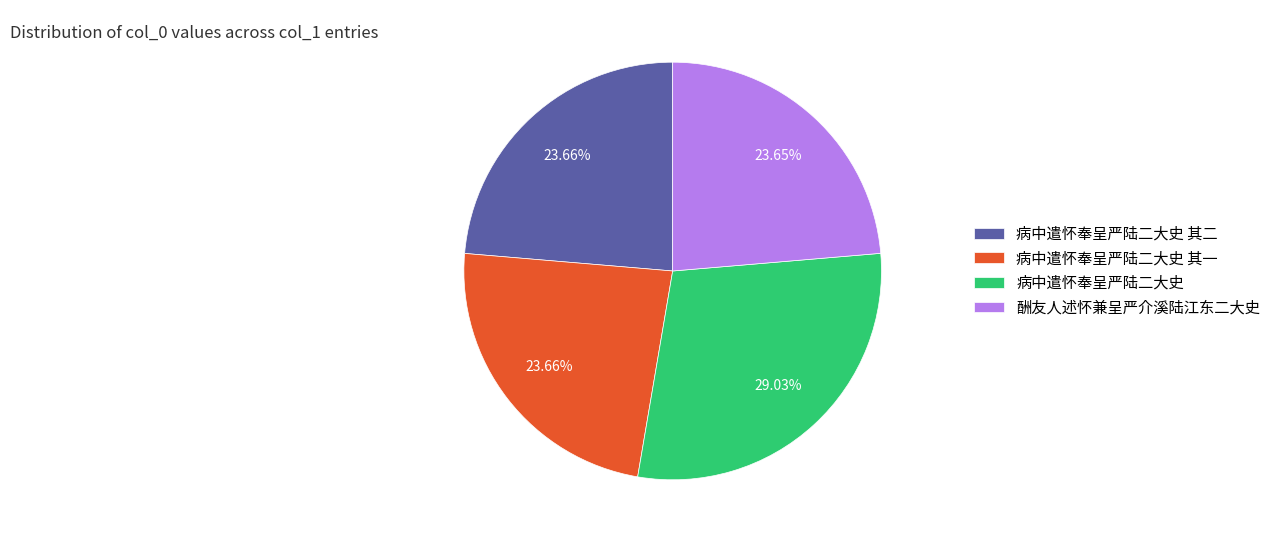

True or false: 病中遣怀奉呈严陆二大史 其一 accounts for 24% of the total.

True